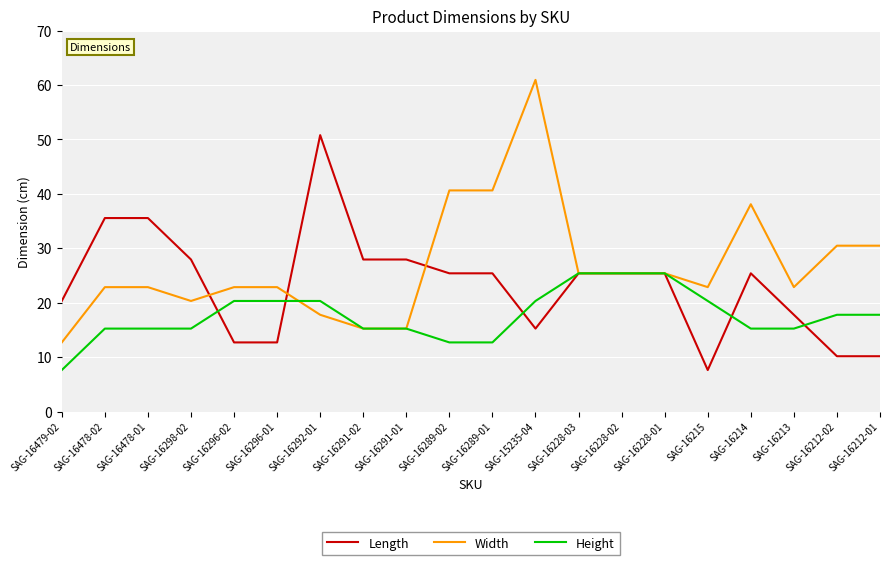

What position from the right is SAG-15235-04?

9